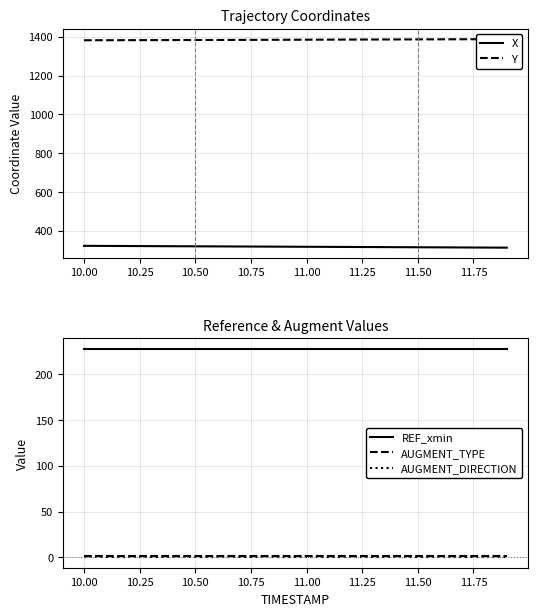

True or false: AUGMENT_DIRECTION and REF_xmin intersect in this chart.

False